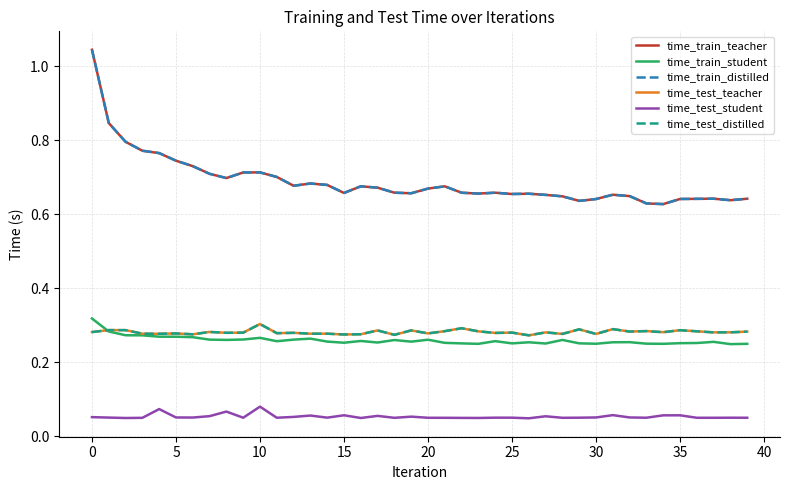

Does the chart display data point markers on the line(s)?

No